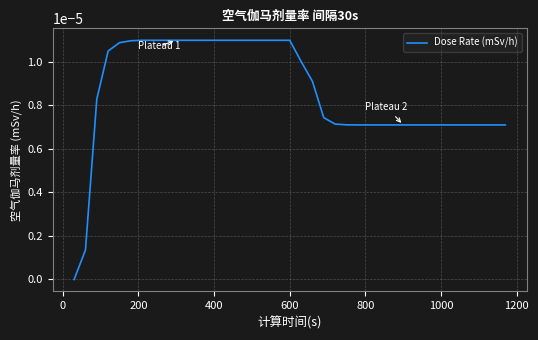

How many lines are shown in the chart?

1